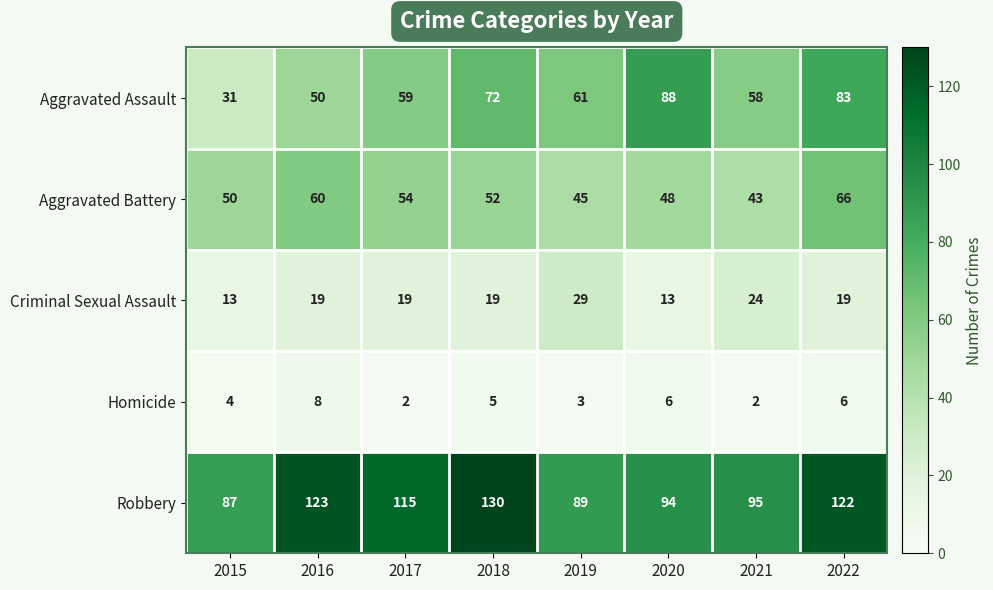

At 2021, list the series in order from largest to smallest.

Robbery, Aggravated Assault, Aggravated Battery, Criminal Sexual Assault, Homicide